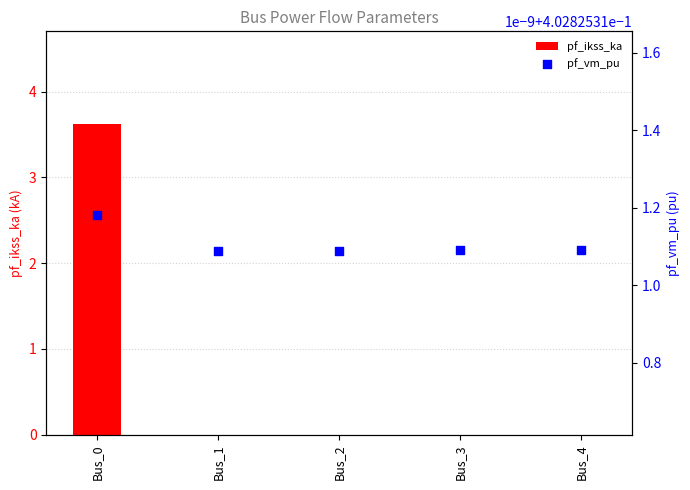

Which series has the largest total across all categories?

pf_ikss_ka